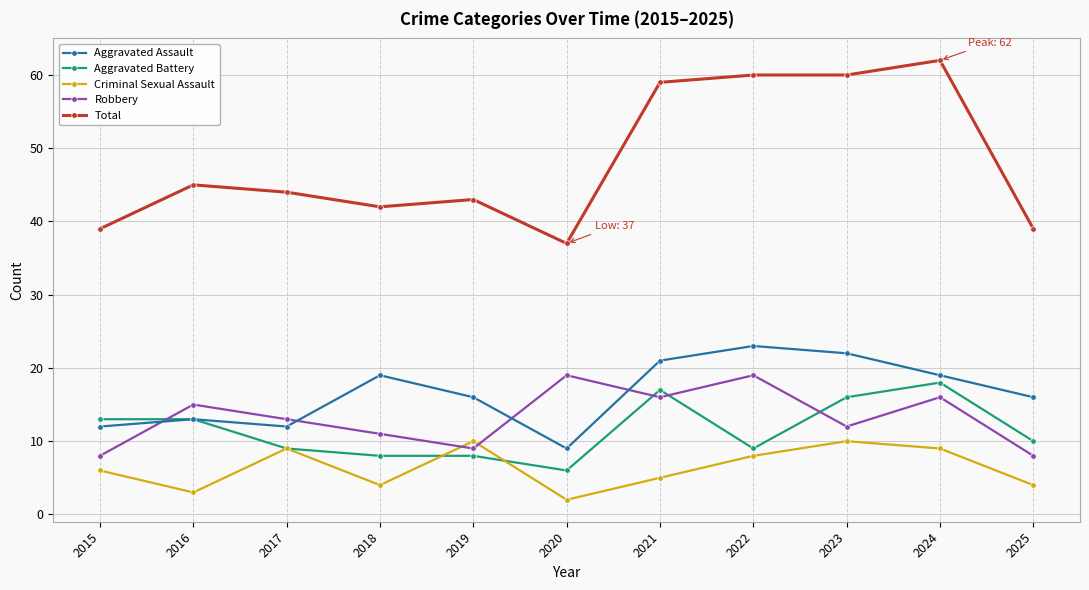

The value of Criminal Sexual Assault at 2022 is 8. True or false?

True